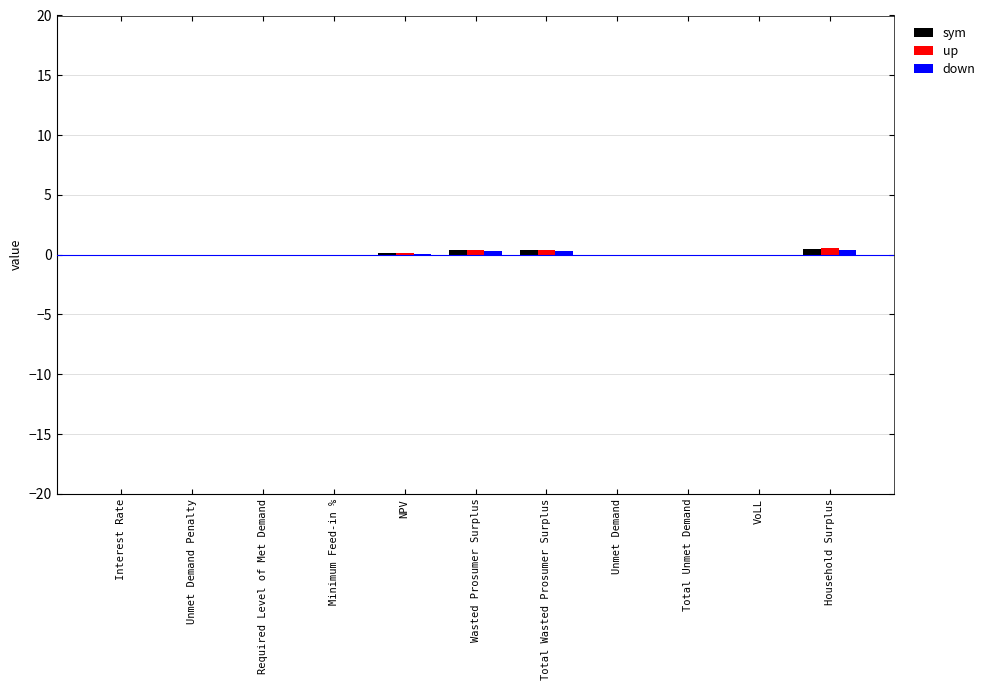

Rank the series by their maximum value, from highest to lowest.

up, sym, down